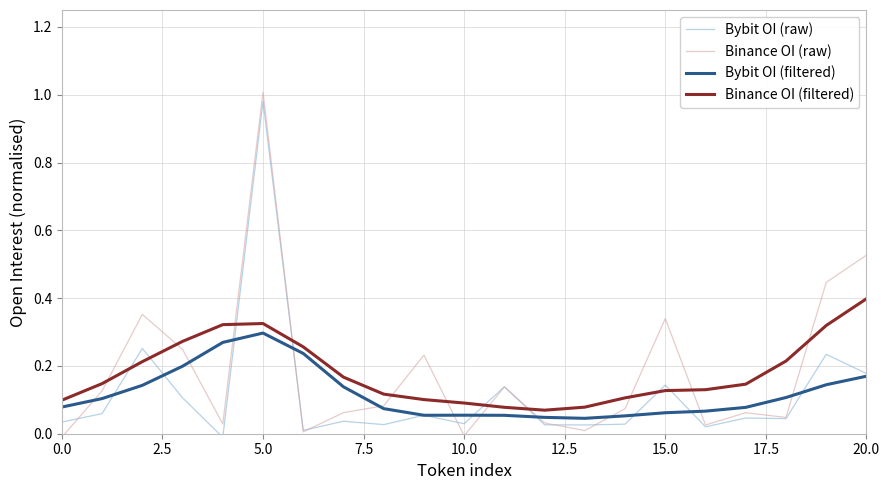

True or false: Binance OI (raw) and Bybit OI (raw) intersect in this chart.

True